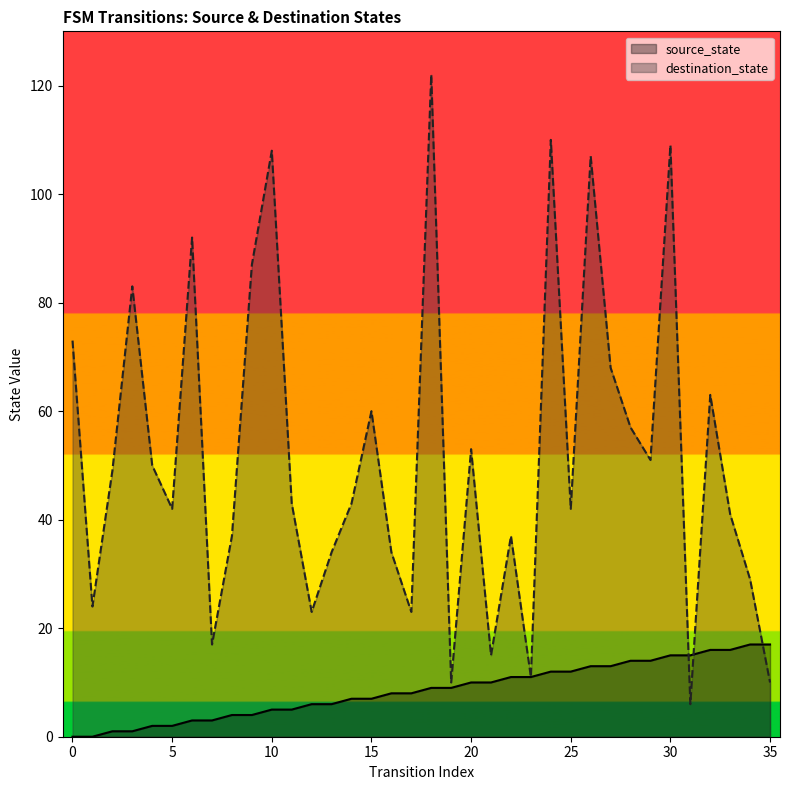

Is the value of destination_state at 32 greater than the value of source_state at 33?

Yes